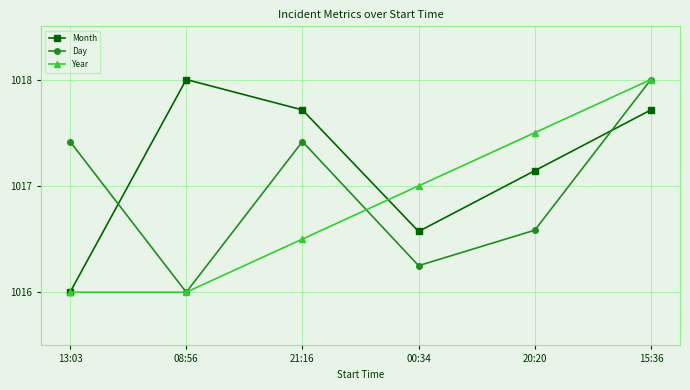

What is the minimum value shown in the chart?

1016.0